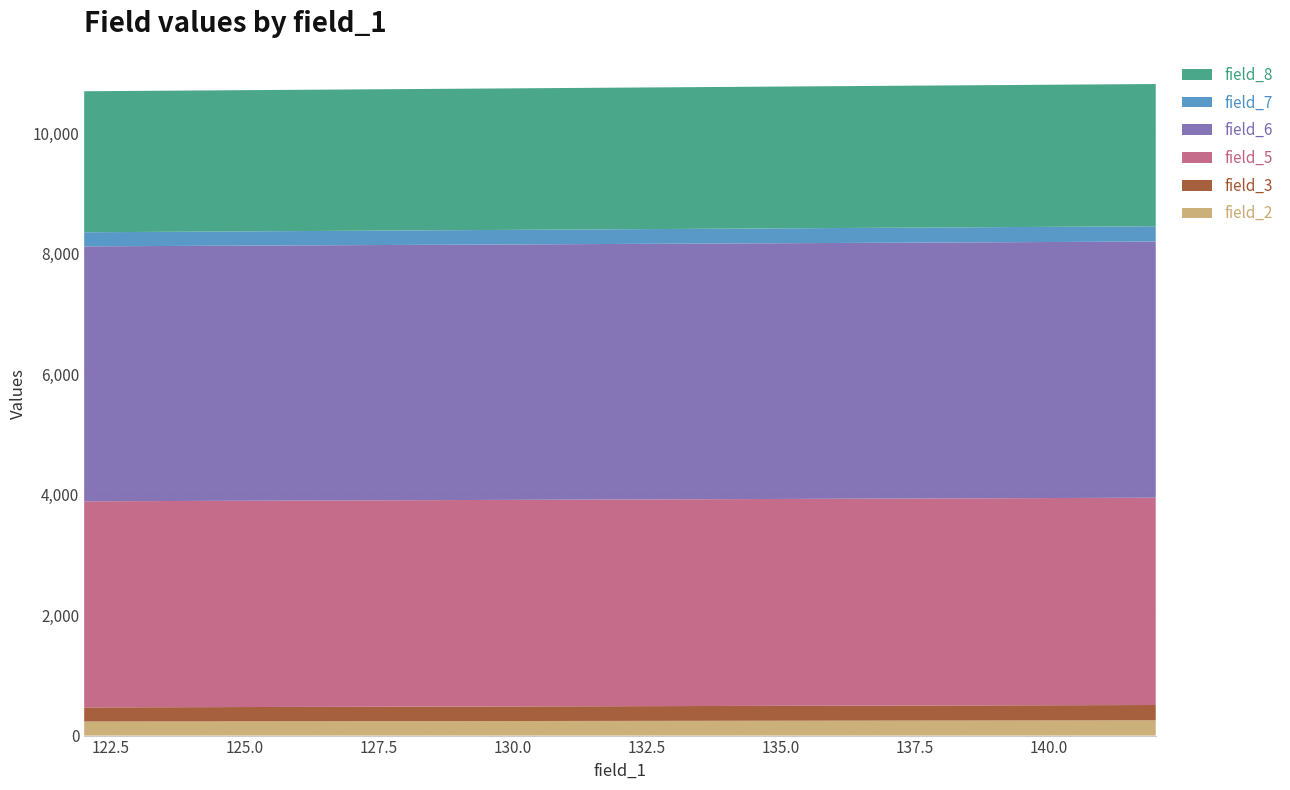

Reading left to right, what are all the values shown in this chart?

field_2: 122=234	123=235	124=236	125=237	126=238	127=239	128=240	129=241	130=242	131=243	132=244	133=245	134=246	135=247	136=248	137=249	138=250	139=251	140=252	141=253	142=254
field_3: 122=234	123=235	124=236	125=237	126=238	127=239	128=240	129=241	130=242	131=243	132=244	133=245	134=246	135=247	136=248	137=249	138=250	139=251	140=252	141=253	142=254
field_5: 122=3423	123=3424	124=3425	125=3426	126=3427	127=3428	128=3429	129=3430	130=3431	131=3432	132=3433	133=3434	134=3435	135=3436	136=3437	137=3438	138=3439	139=3440	140=3441	141=3442	142=3443
field_6: 122=4234	123=4235	124=4236	125=4237	126=4238	127=4239	128=4240	129=4241	130=4242	131=4243	132=4244	133=4245	134=4246	135=4247	136=4248	137=4249	138=4250	139=4251	140=4252	141=4253	142=4254
field_7: 122=234	123=235	124=236	125=237	126=238	127=239	128=240	129=241	130=242	131=243	132=244	133=245	134=246	135=247	136=248	137=249	138=250	139=251	140=252	141=253	142=254
field_8: 122=2342	123=2343	124=2344	125=2345	126=2346	127=2347	128=2348	129=2349	130=2350	131=2351	132=2352	133=2353	134=2354	135=2355	136=2356	137=2357	138=2358	139=2359	140=2360	141=2361	142=2362